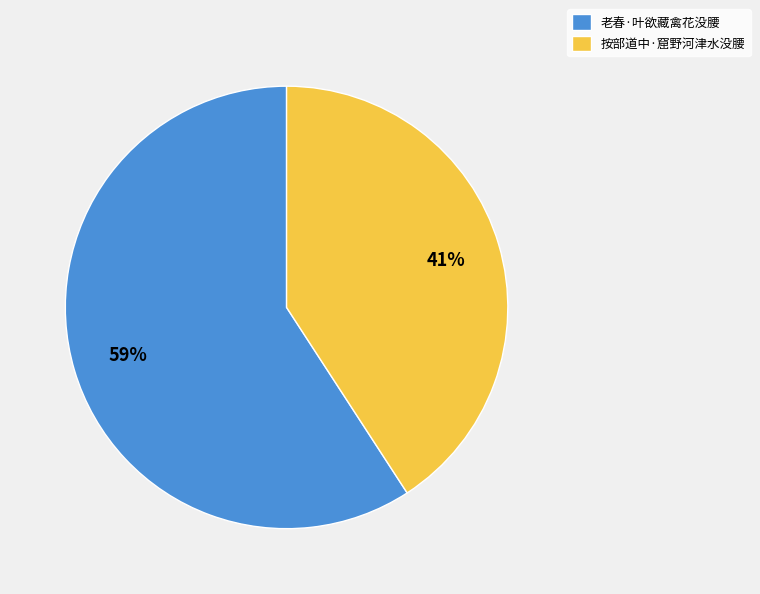

Is 按部道中·窟野河津水没腰 the majority of the pie?

No